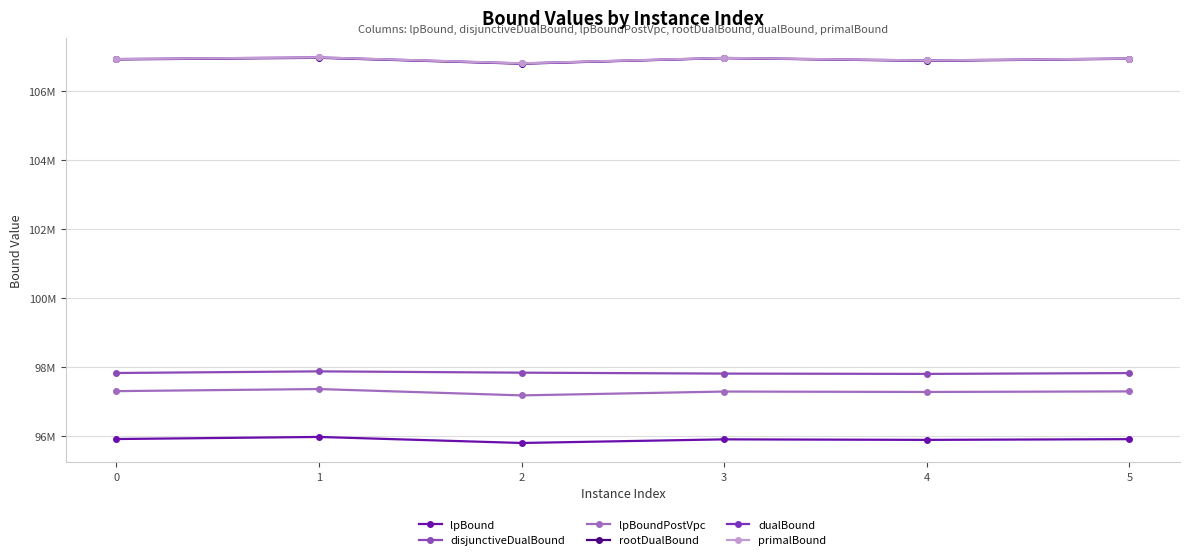

What is the value of the lpBoundPostVpc point at the 4th from the left?

97296791.6